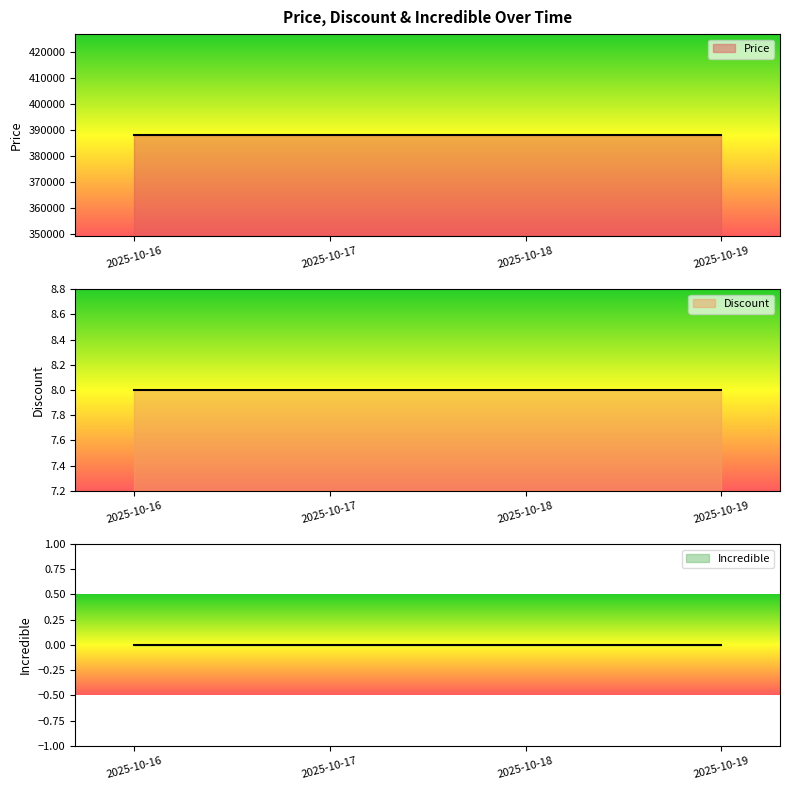

Which has a higher value, 2025-10-18 or 2025-10-16?

2025-10-18